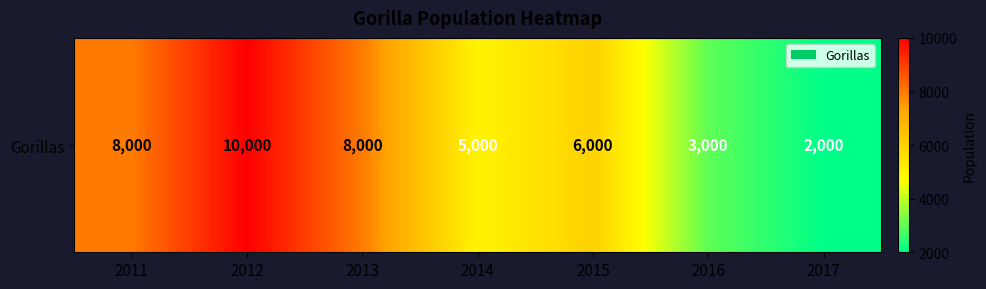

Which label corresponds to the smallest value in the chart?

2017